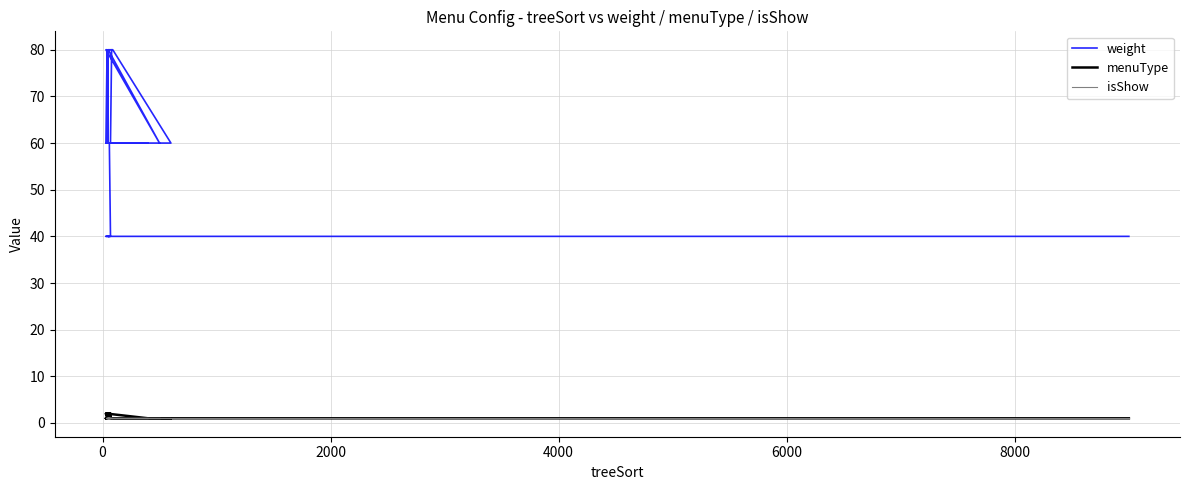

True or false: menuType has a value of 1 at 2000.

True